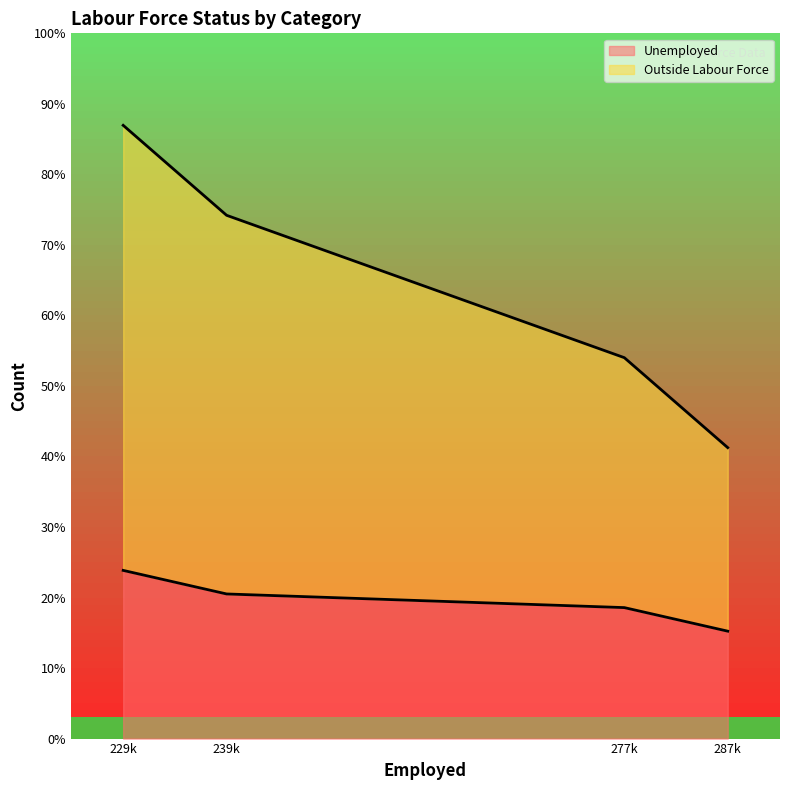

Rank the series at Rural from highest to lowest value.

Outside Labour Force, Unemployed